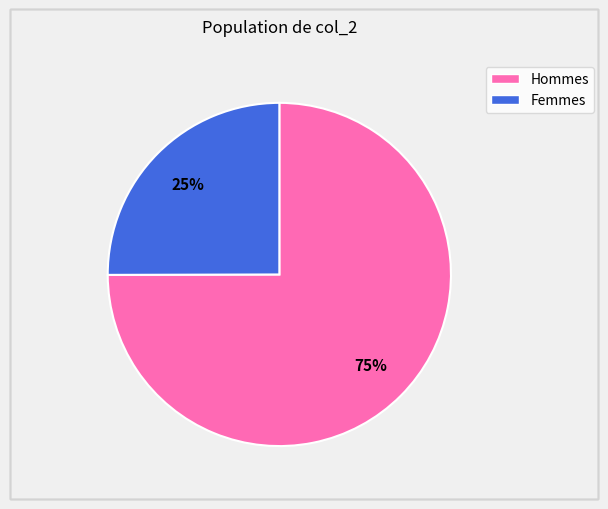

Does any single category account for the majority?

Yes